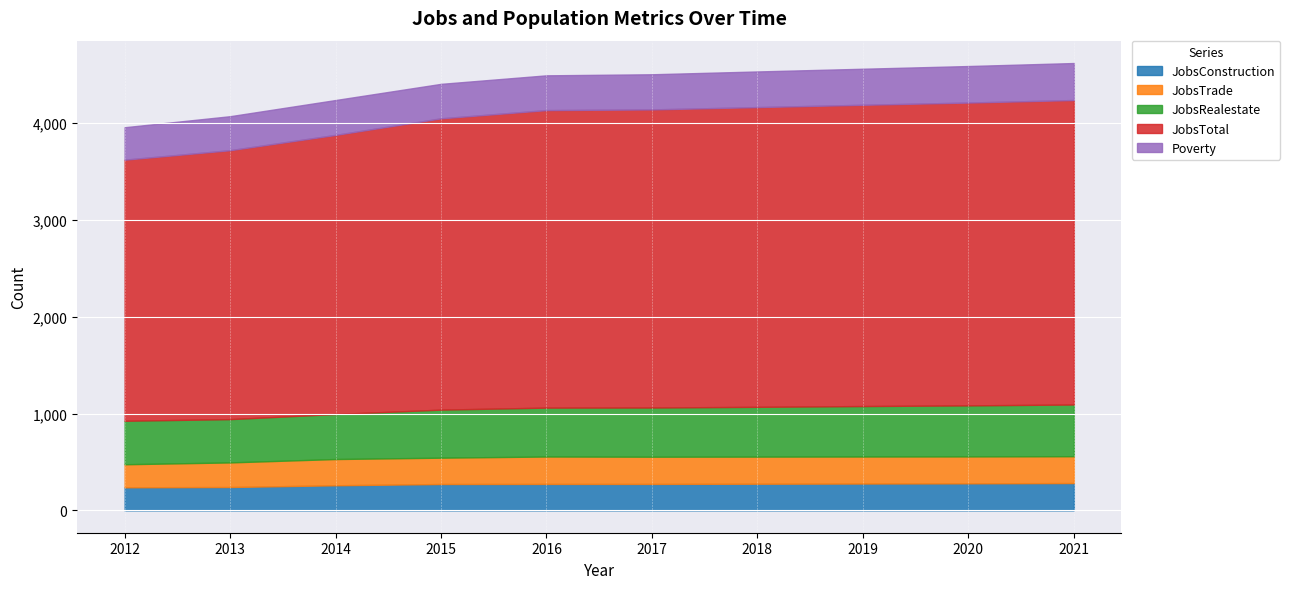

At which label does JobsTotal reach its minimum?

2012